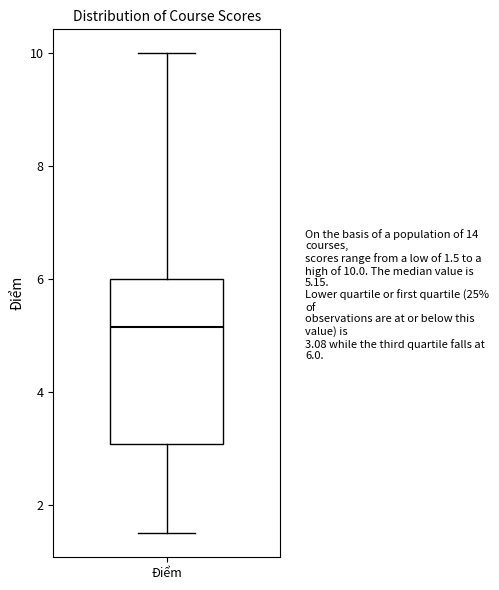

Transcribe this box plot: give where the median line is, the range the box spans, and where the two whiskers end, as read against the y-axis. The values are not printed on the chart, so give them approximately, as read against the axis.

median 5.2, box 3.0 to 6.0, whiskers 1.6 to 10.0